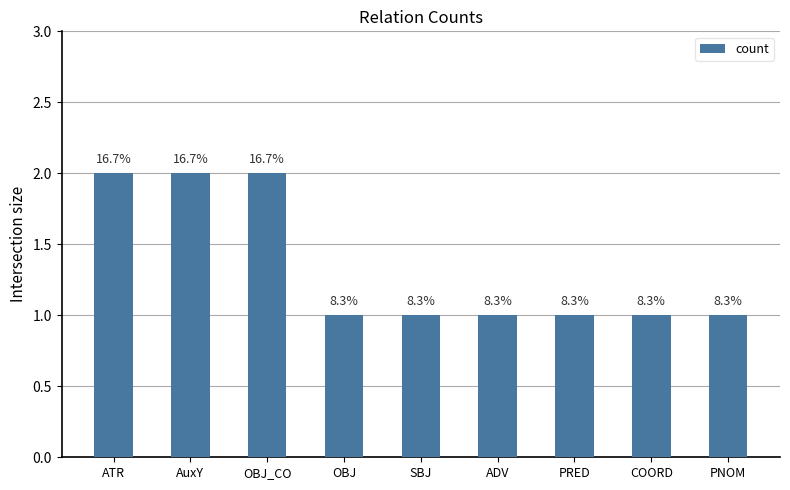

Rank the categories by value from highest to lowest.

ATR, AuxY, OBJ_CO, OBJ, SBJ, ADV, PRED, COORD, PNOM